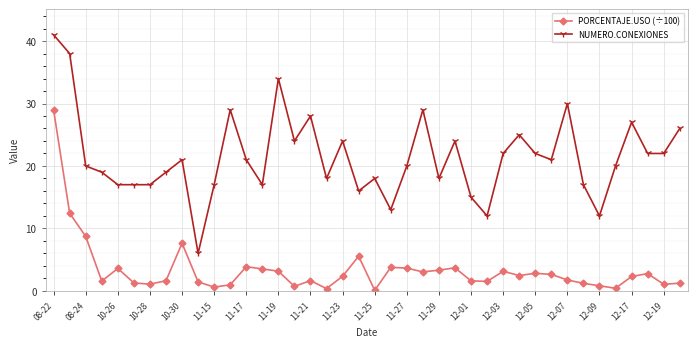

True or false: NUMERO.CONEXIONES has more than 0 points higher than both neighbors.

True